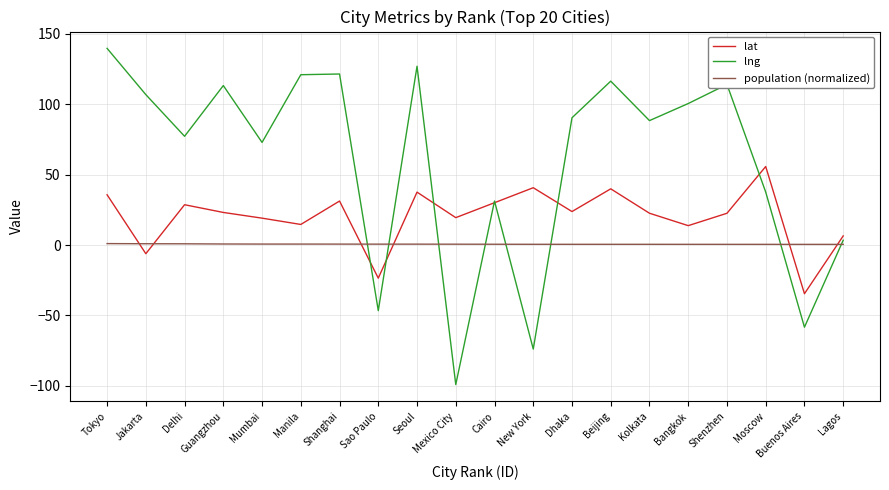

Rank the series by their average value, from highest to lowest.

lng, lat, population (normalized)